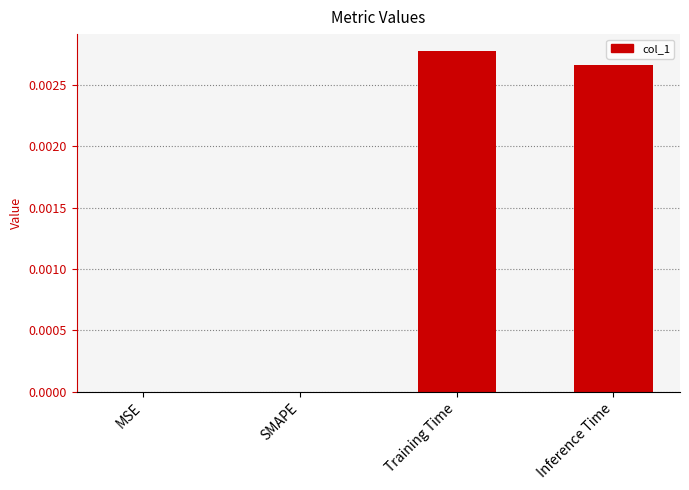

At which category does the chart reach its peak across all series?

Training Time